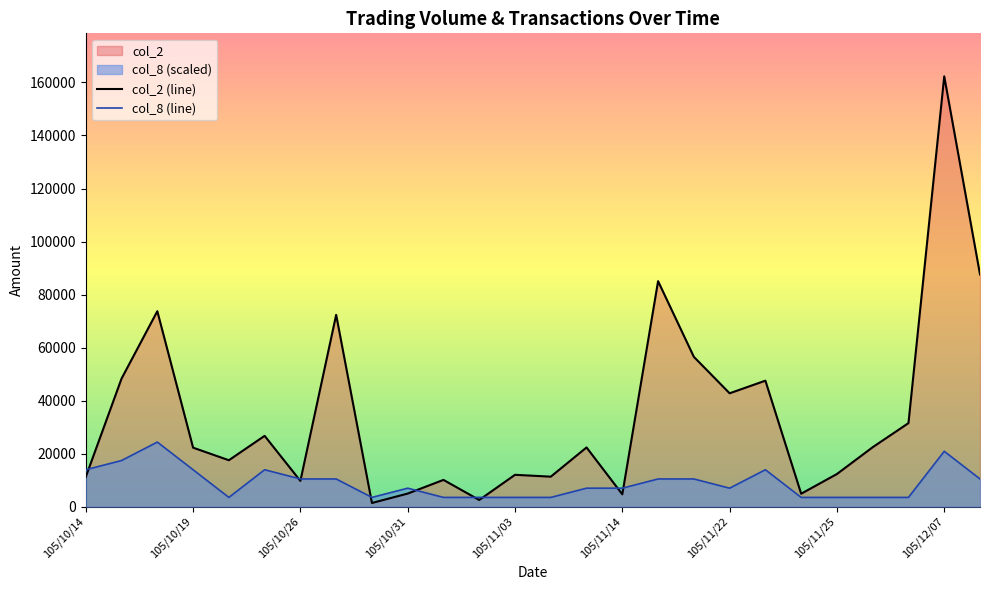

What is the average value of the col_8 (line) series?

8962.7